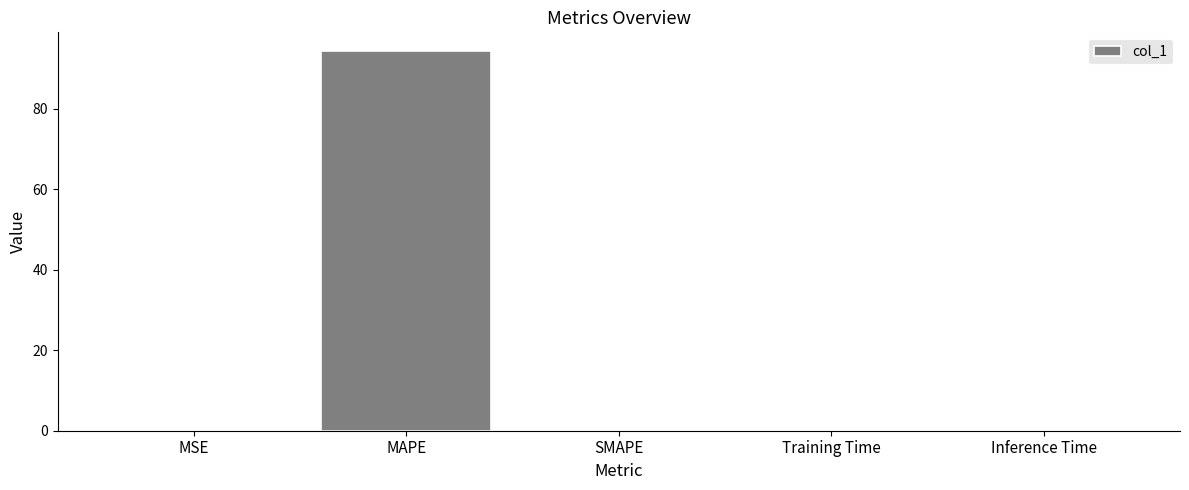

Which category has the highest value across all series?

MAPE